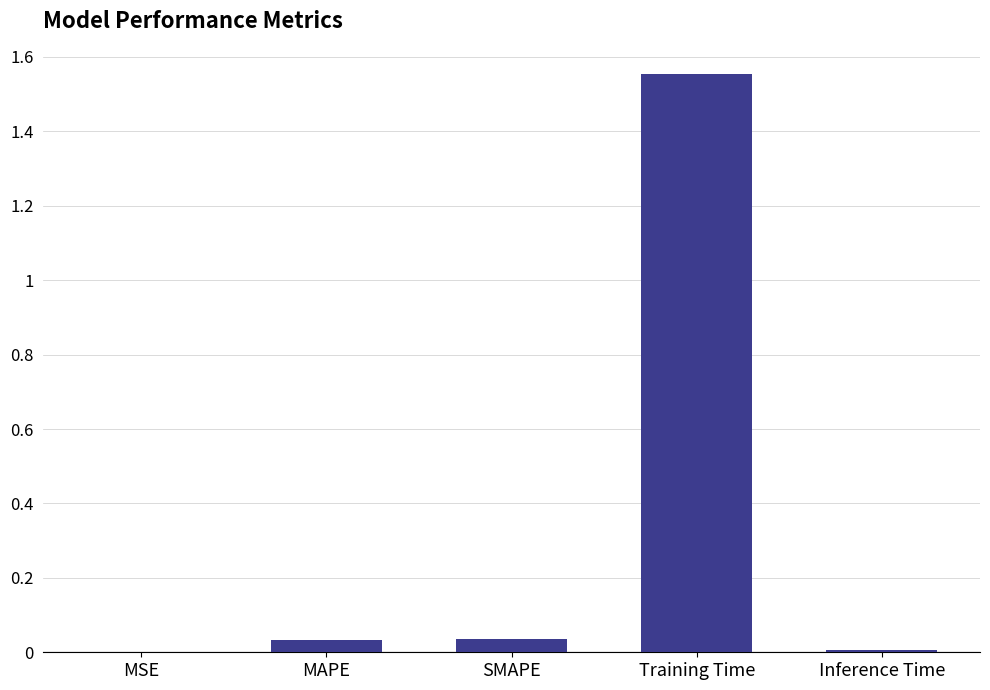

Which label corresponds to the largest value in the chart?

Training Time